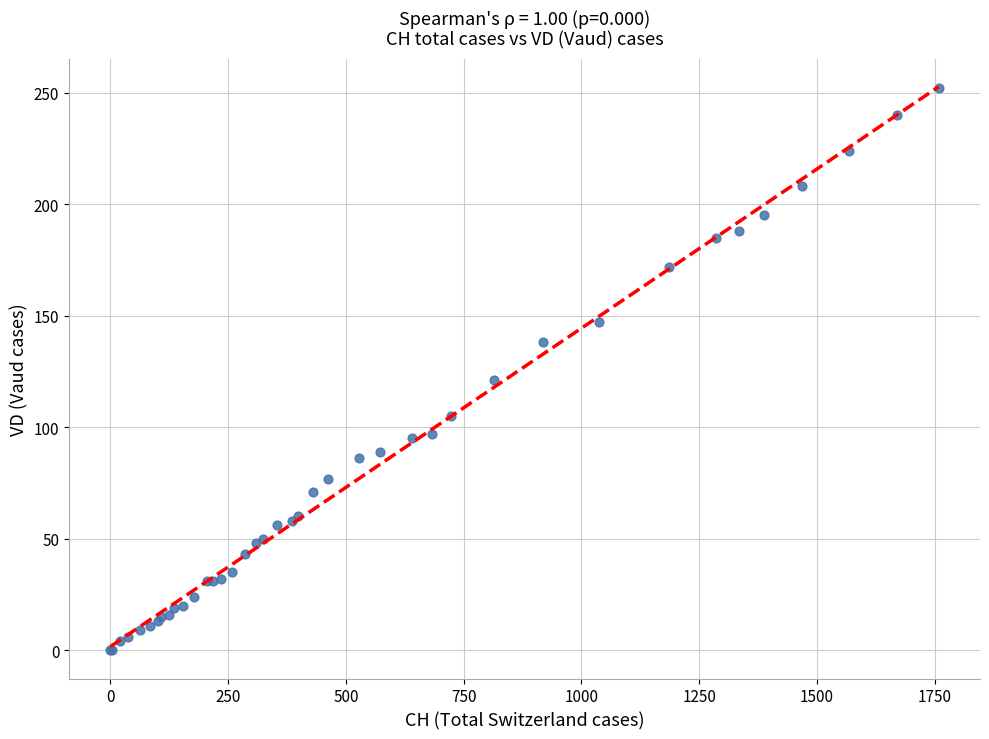

What Y value in the scatter plot is closest to 126?

121